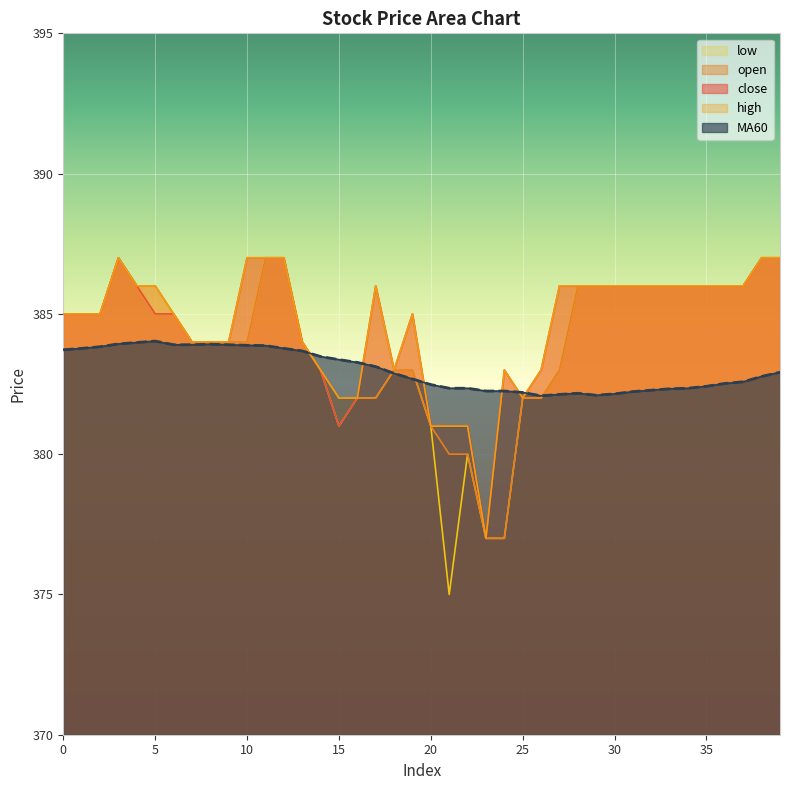

Which series has the largest total across all categories?

high